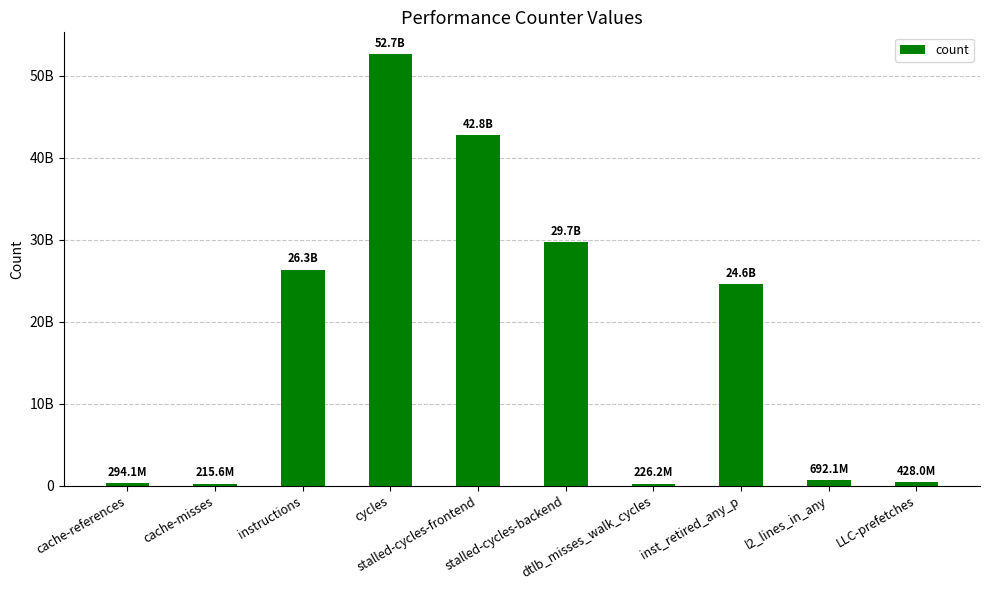

Are the bars horizontal?

No